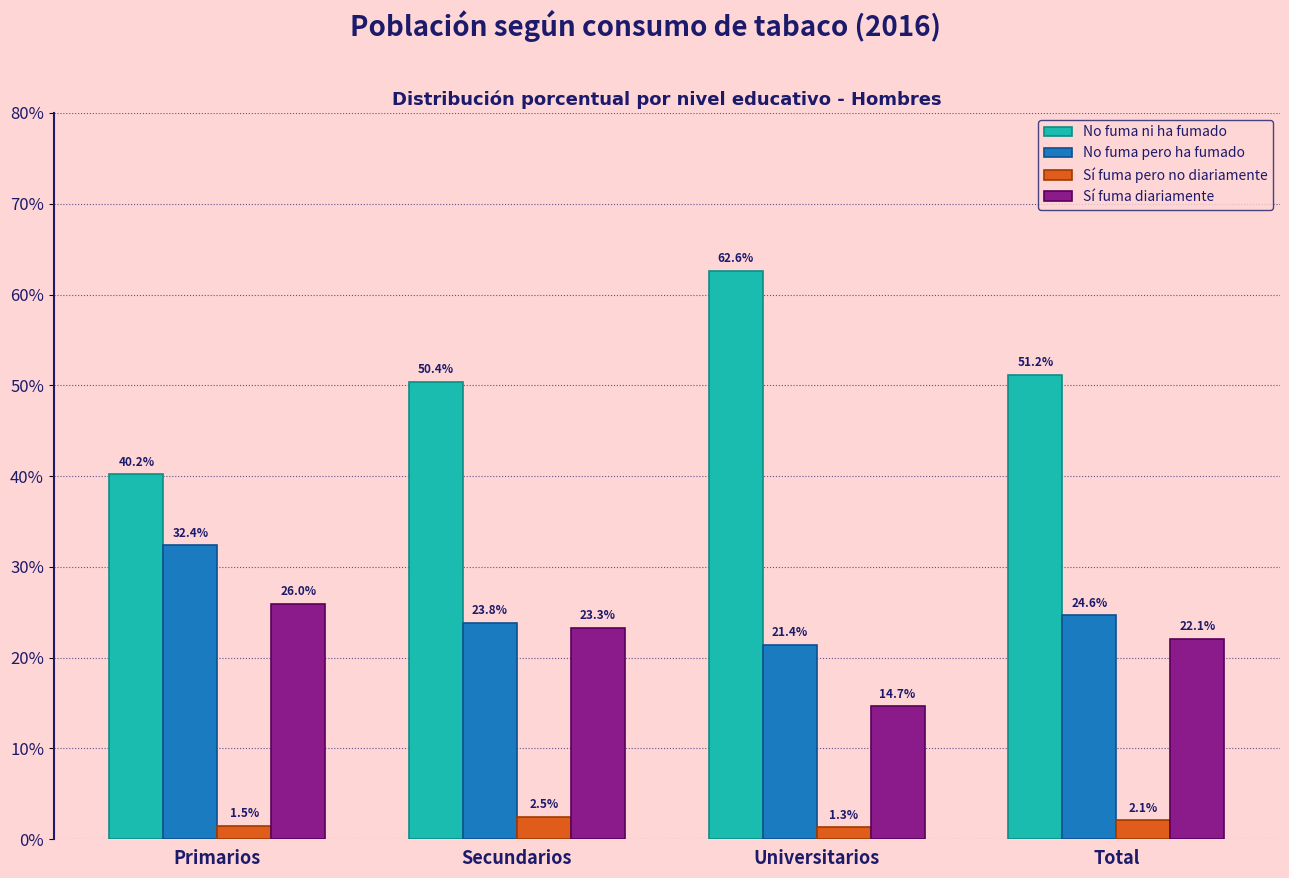

Rank the categories by Sí fuma pero no diariamente value from highest to lowest.

Secundarios, Total, Primarios, Universitarios